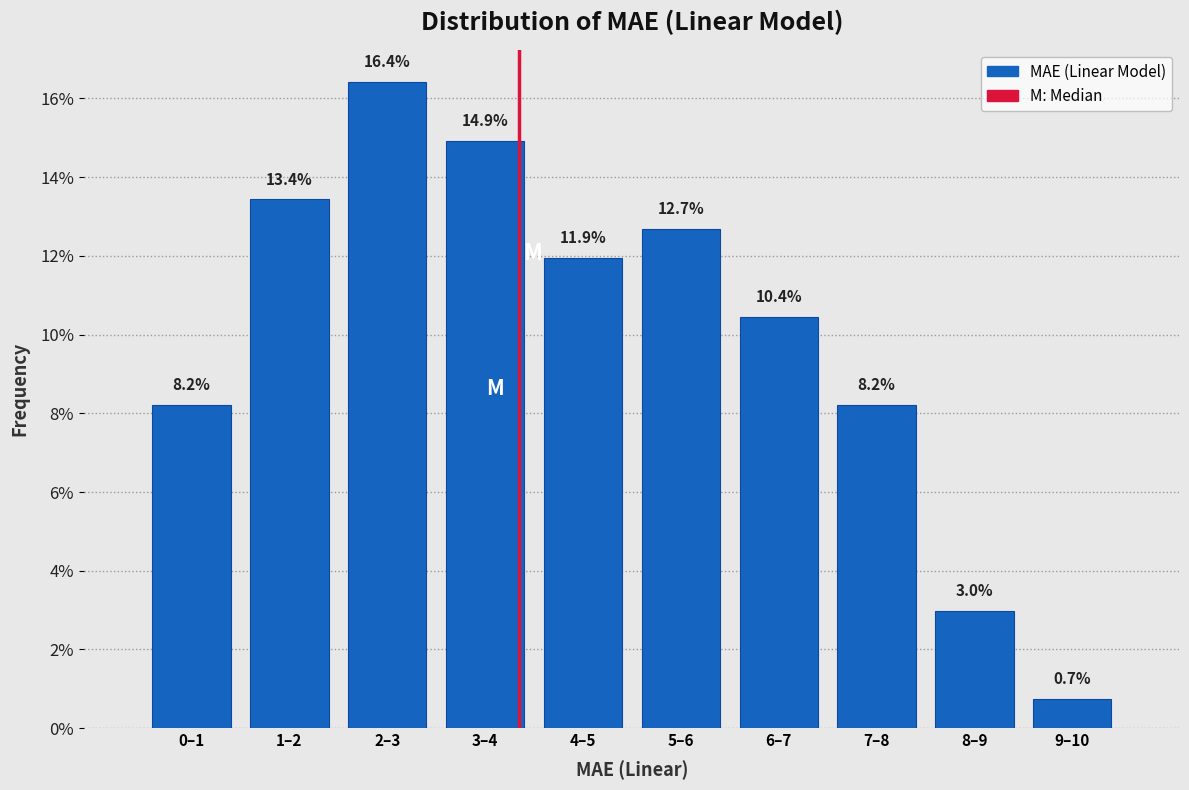

Reading left to right, extract all data points from this chart.

8.2	13.4	16.4	14.9	11.9	12.7	10.4	8.2	3.0	0.7